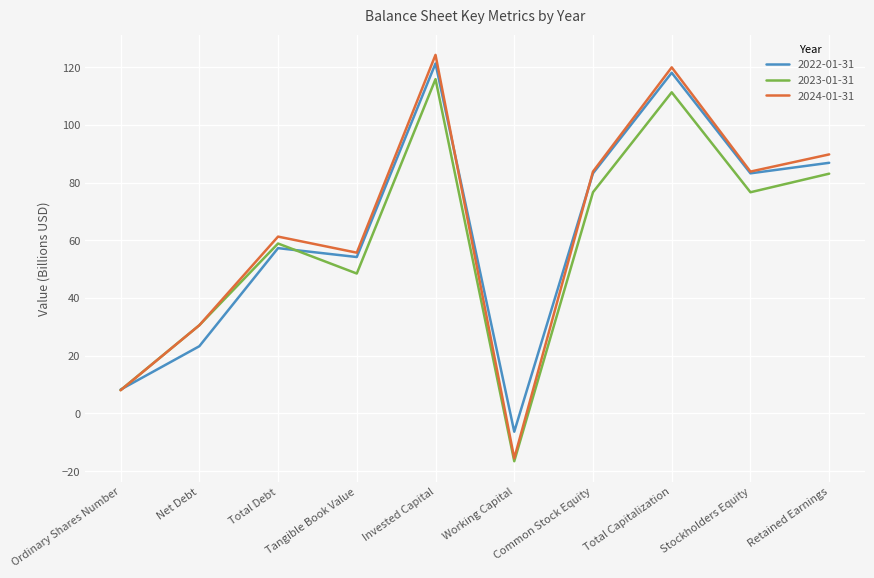

What is the sum of the 2024-01-31 values at Ordinary Shares Number and Stockholders Equity?

91.9